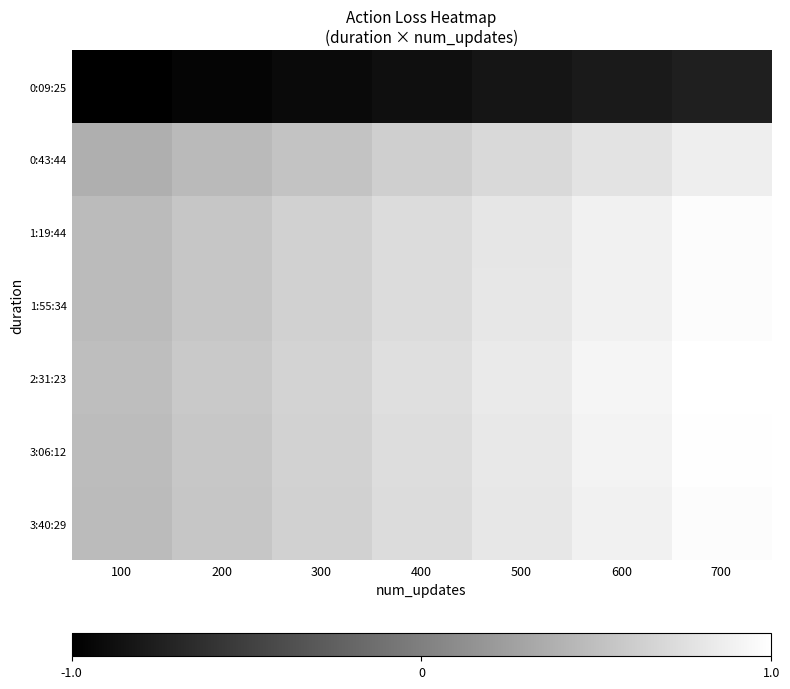

Rank the series by their maximum value, from highest to lowest.

2:31:23, 3:06:12, 3:40:29, 1:55:34, 1:19:44, 0:43:44, 0:09:25